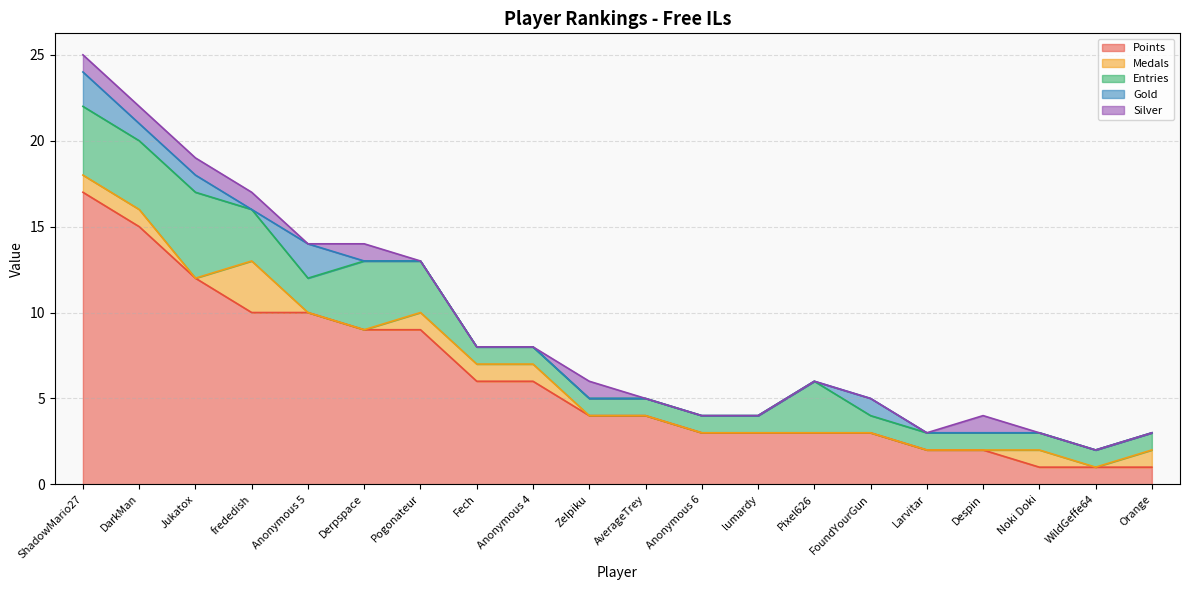

What are all the series names shown in the legend?

Points, Medals, Entries, Gold, Silver